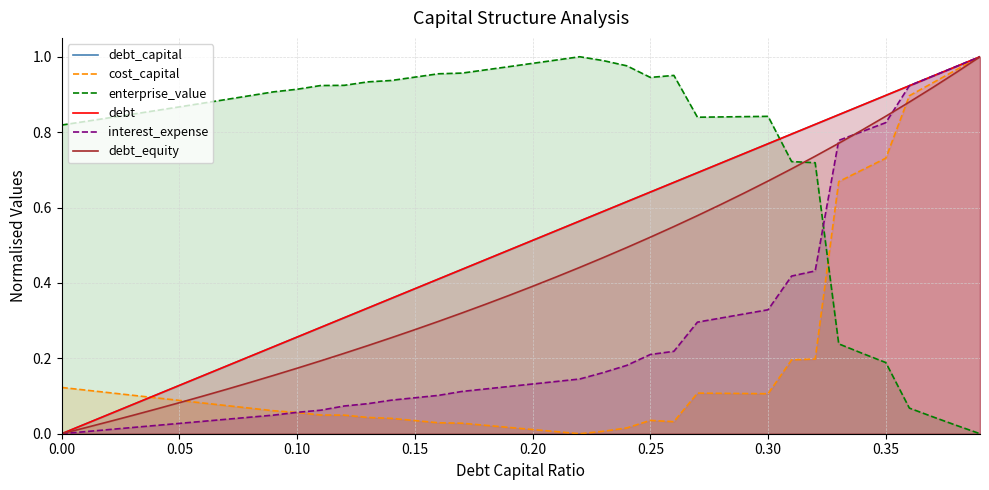

Which series has the widest spread of values?

debt_capital